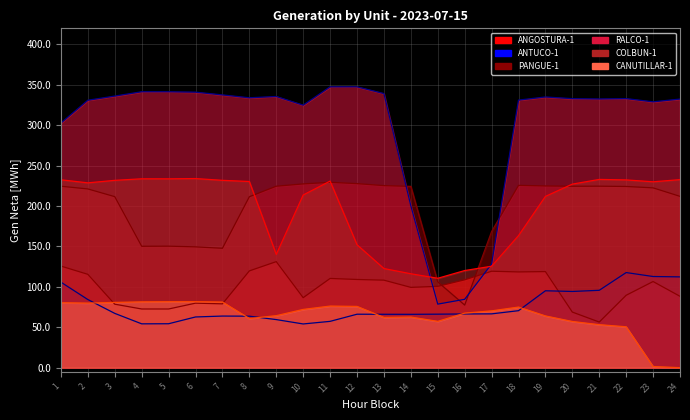

How many interior local peaks does the PANGUE-1_line series have?

4